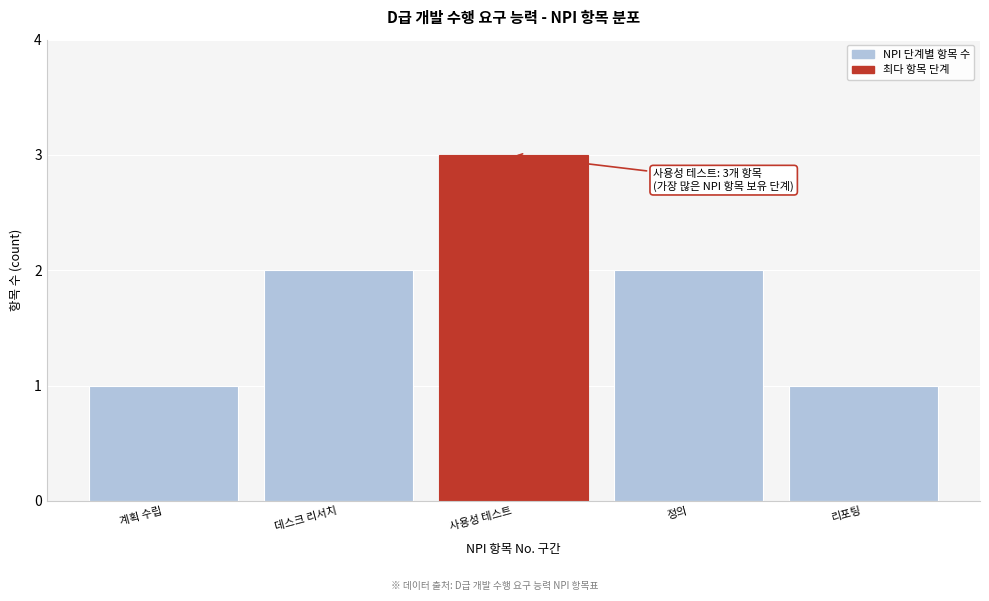

Reading left to right, what are all the values shown in this chart?

1	2	3	2	1